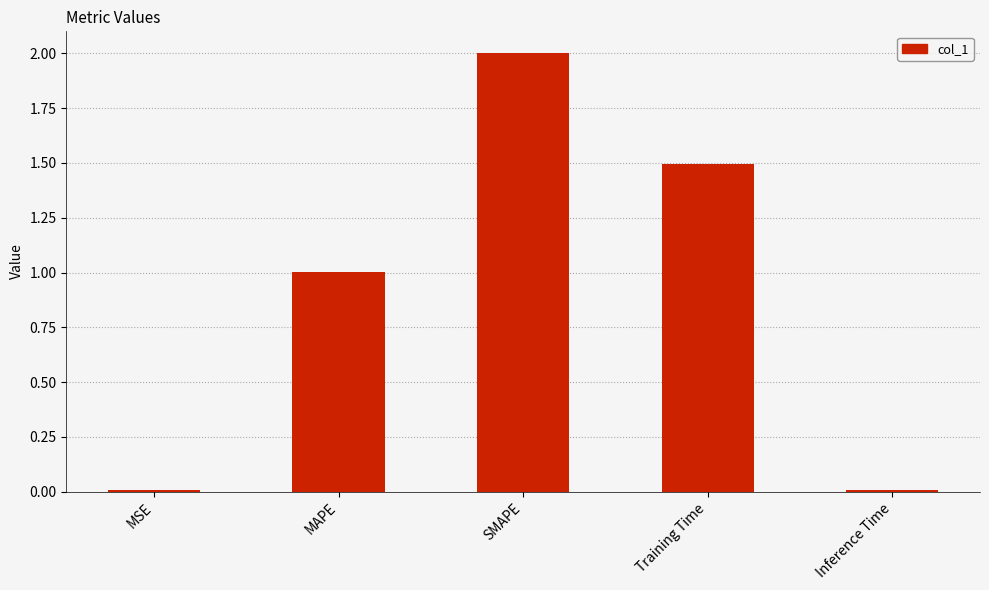

True or false: the data shows 0.0 at MSE.

True